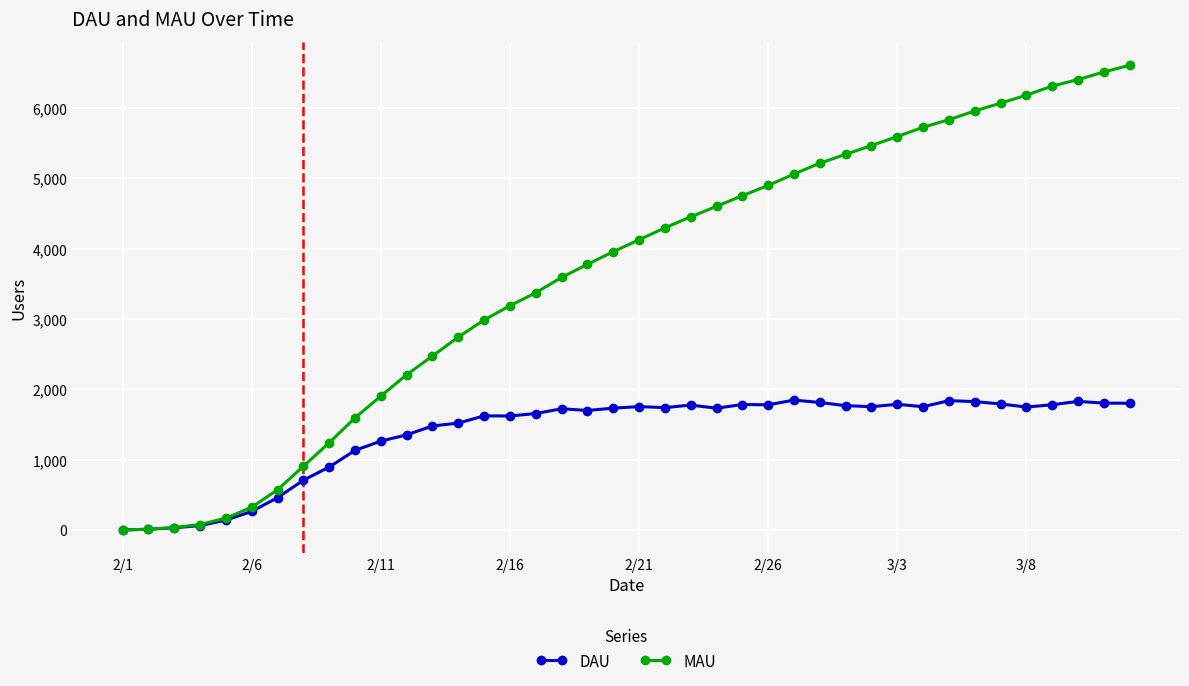

What is the greatest value displayed?

6609